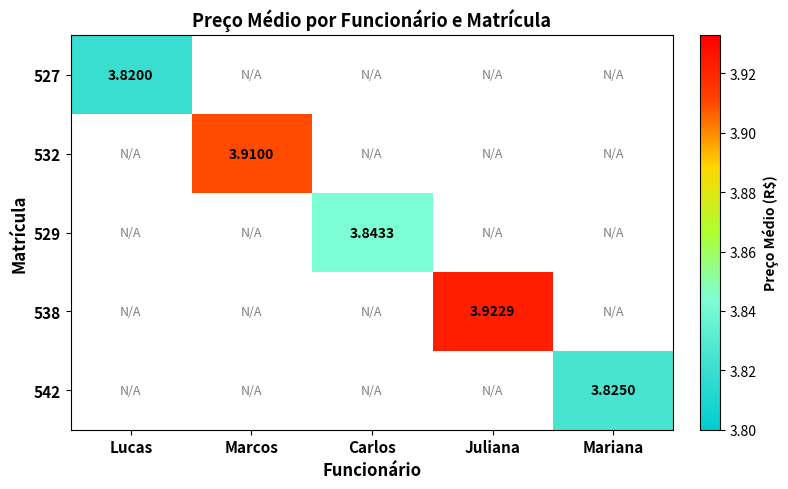

How many distinct data groups are displayed?

5